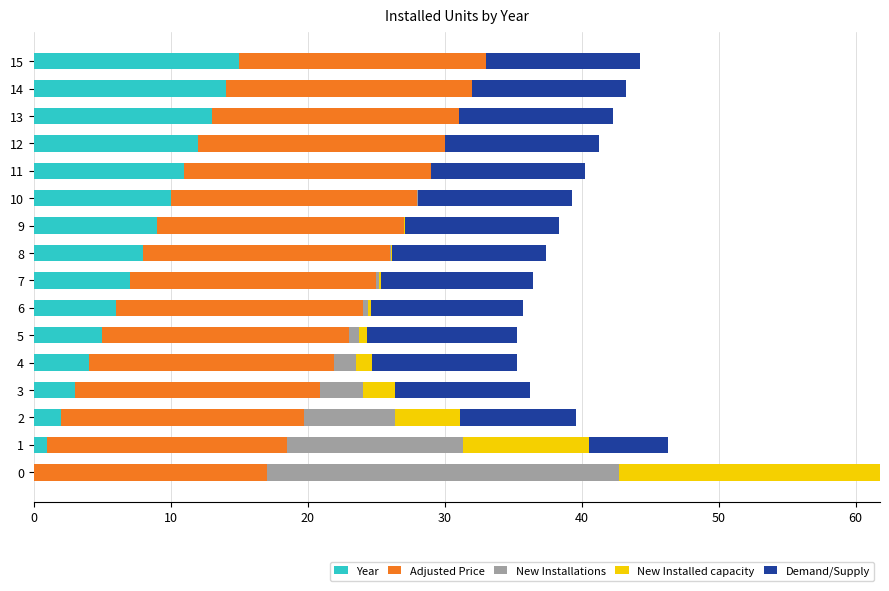

The value of Year at 11 is 6.5. True or false?

False